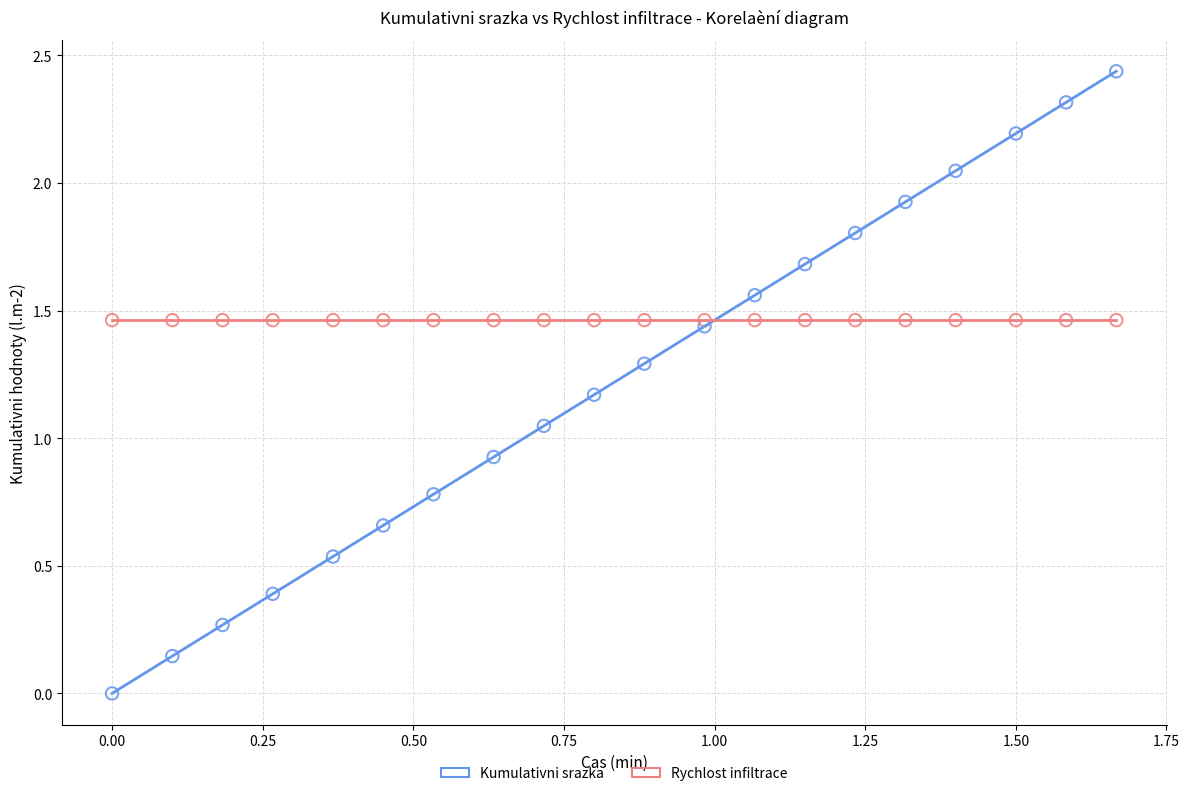

Which series contains the highest Y value?

Kumulativni srazka